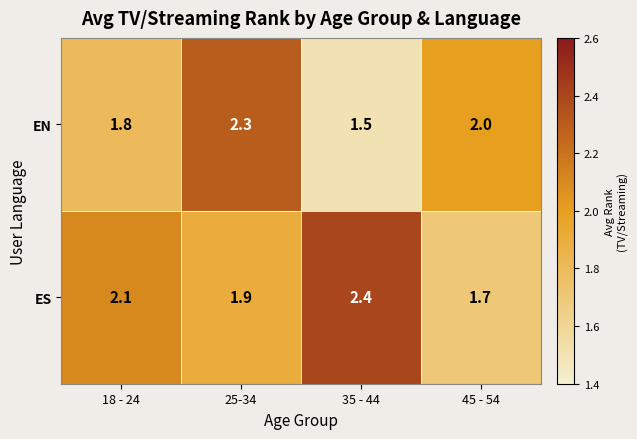

Rank the series by their maximum value, from highest to lowest.

ES, EN